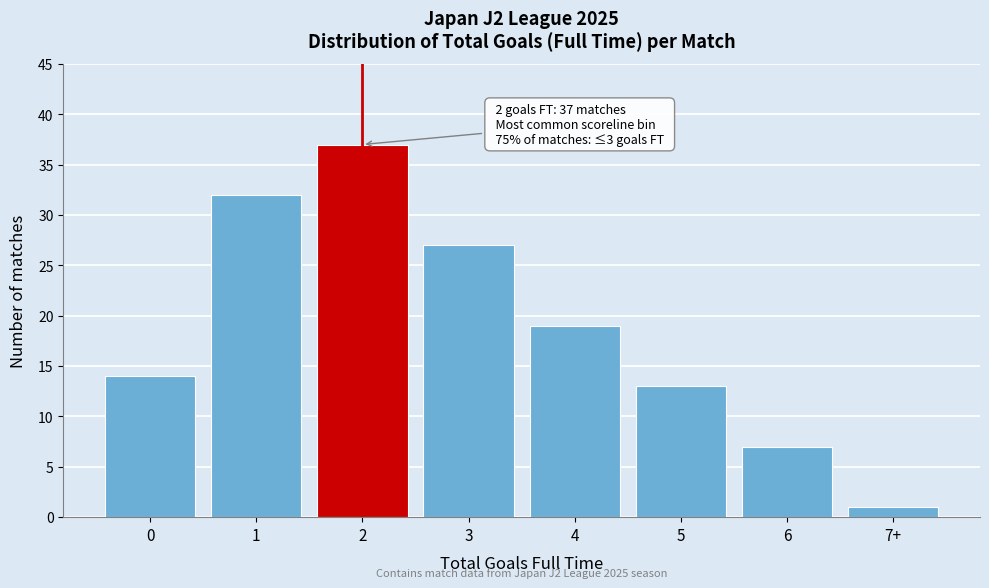

Reading left to right, what are all the values shown in this chart?

0=14	1=32	2=37	3=27	4=19	5=13	6=7	7+=1